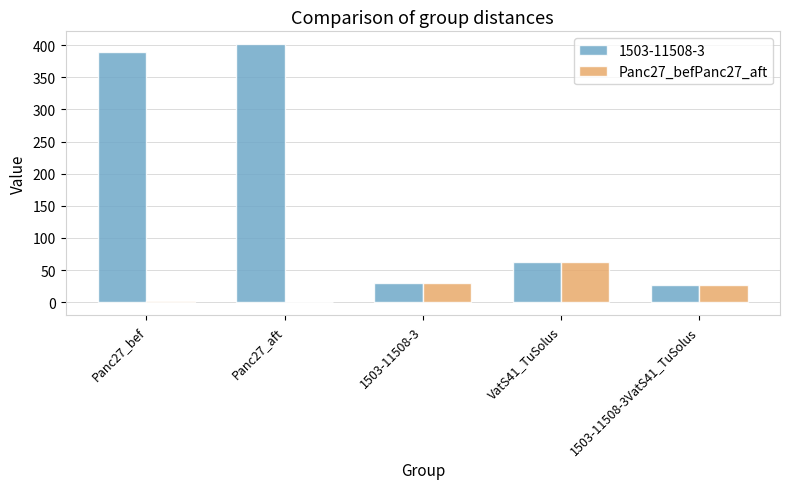

Is the value of 1503-11508-3 at Panc27_aft greater than the value of Panc27_befPanc27_aft at VatS41_TuSolus?

Yes